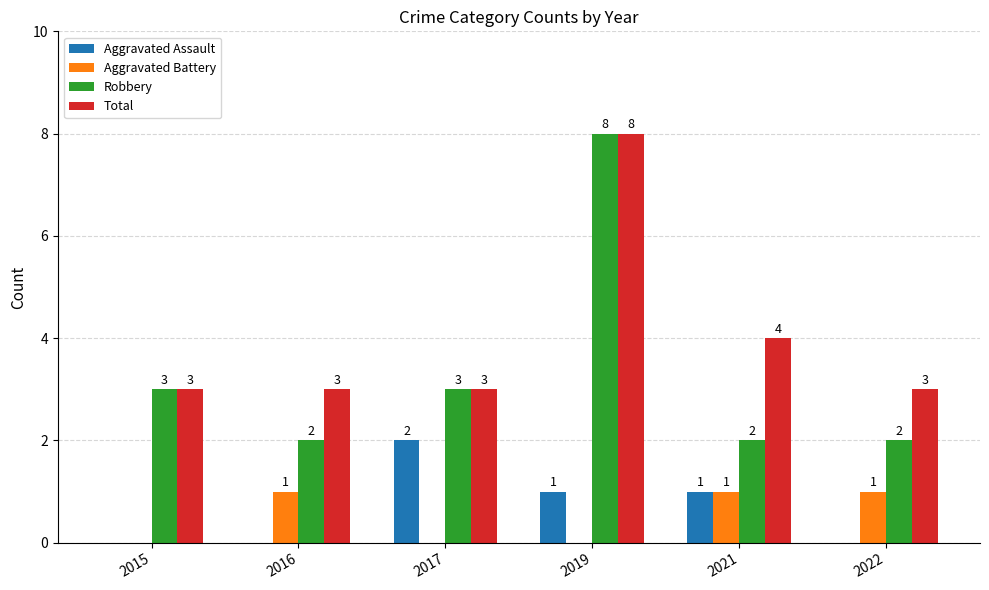

What is the average value of the Robbery series?

3